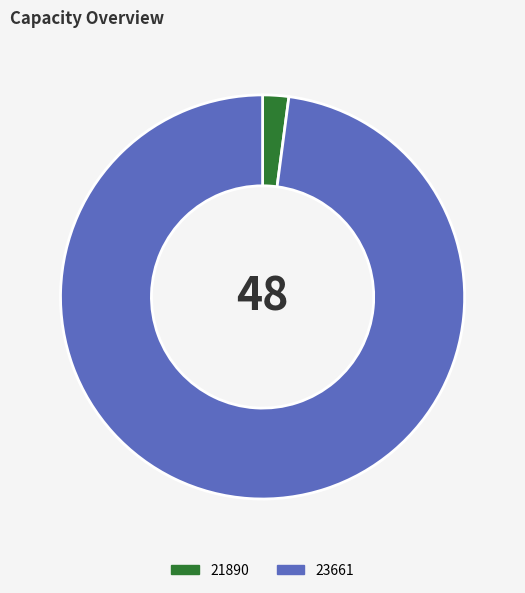

The 21890 slice represents 10% of the pie. True or false?

False